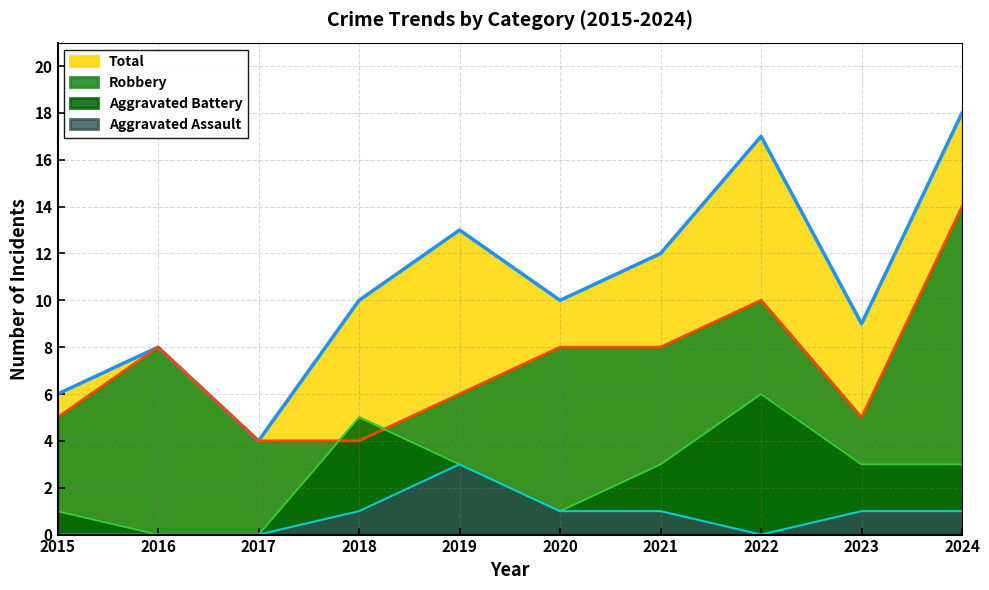

The Aggravated Battery series shows 1 at 2019. True or false?

False